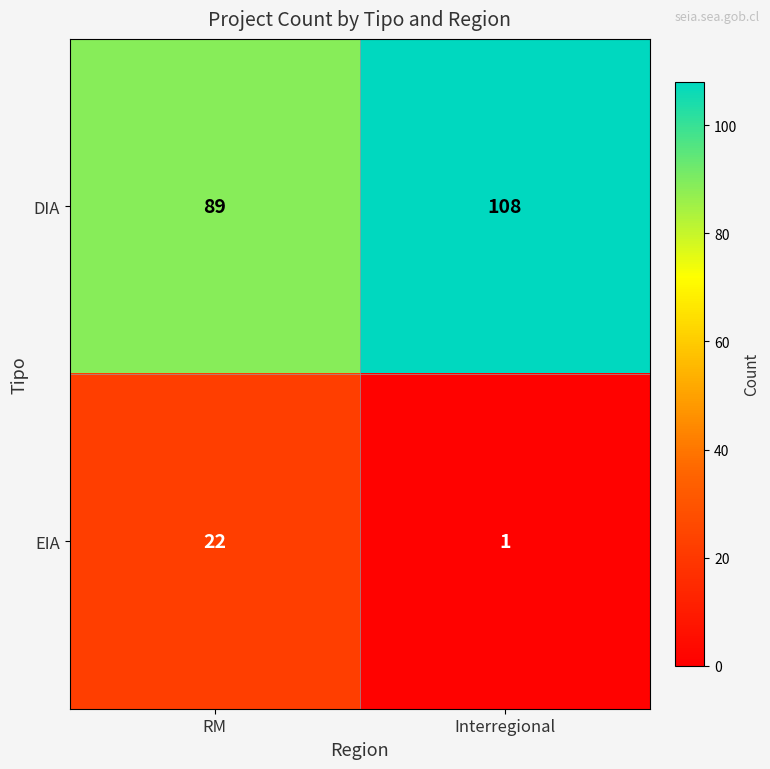

How many categories are shown in the chart?

2